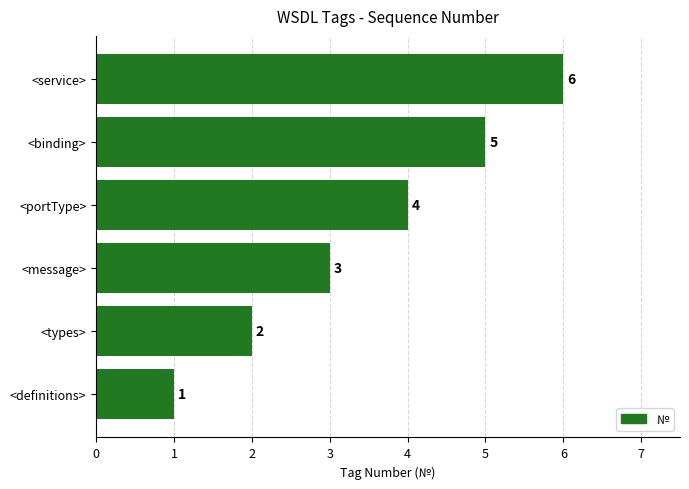

Rank the categories by value from highest to lowest.

<service>, <binding>, <portType>, <message>, <types>, <definitions>